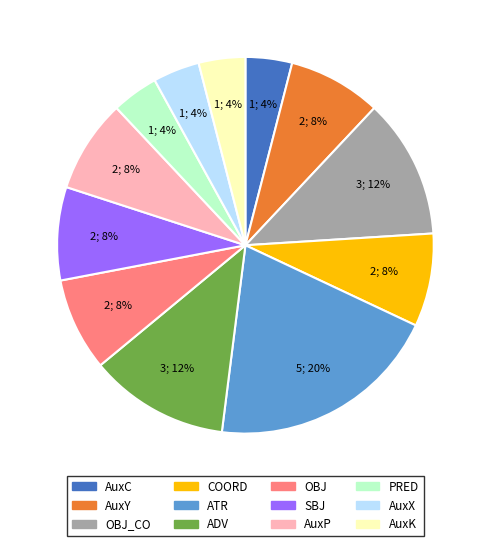

How many segments does this pie chart have?

12